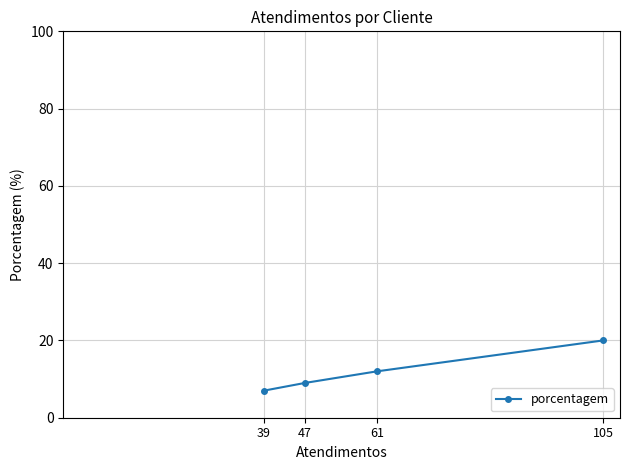

What is the difference between the maximum and minimum values?

13